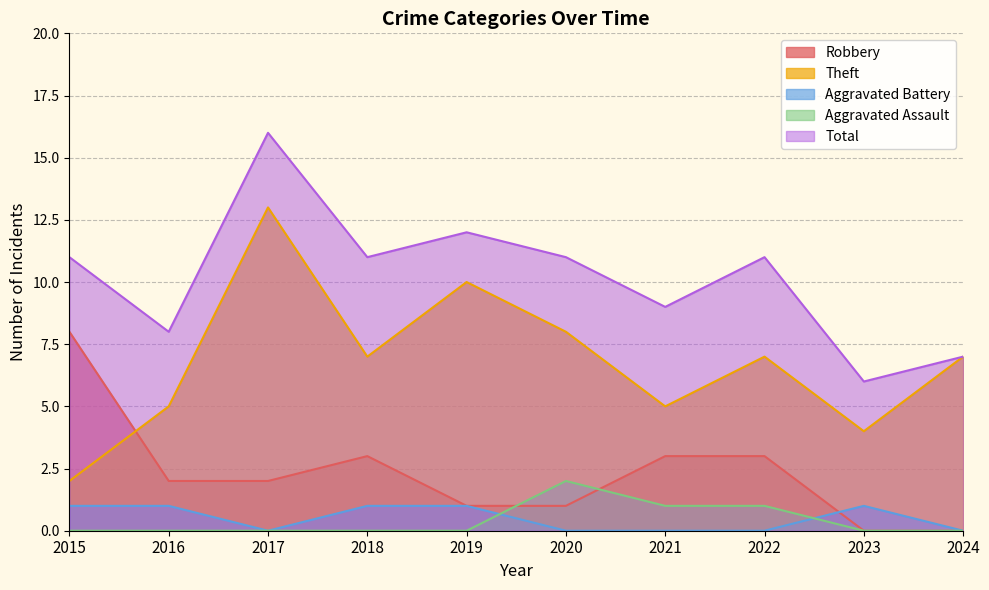

At which label does Robbery reach its minimum?

2023